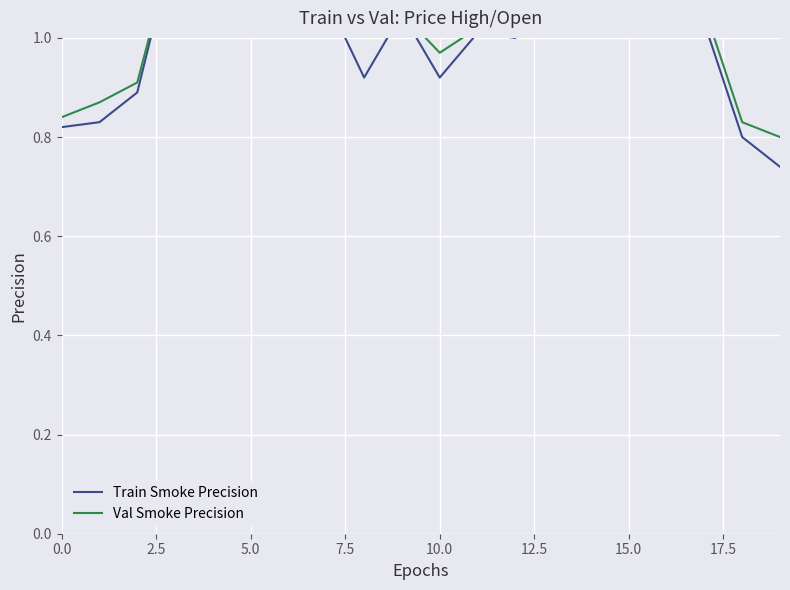

Which has a higher value, 5.0 or 0.0?

5.0